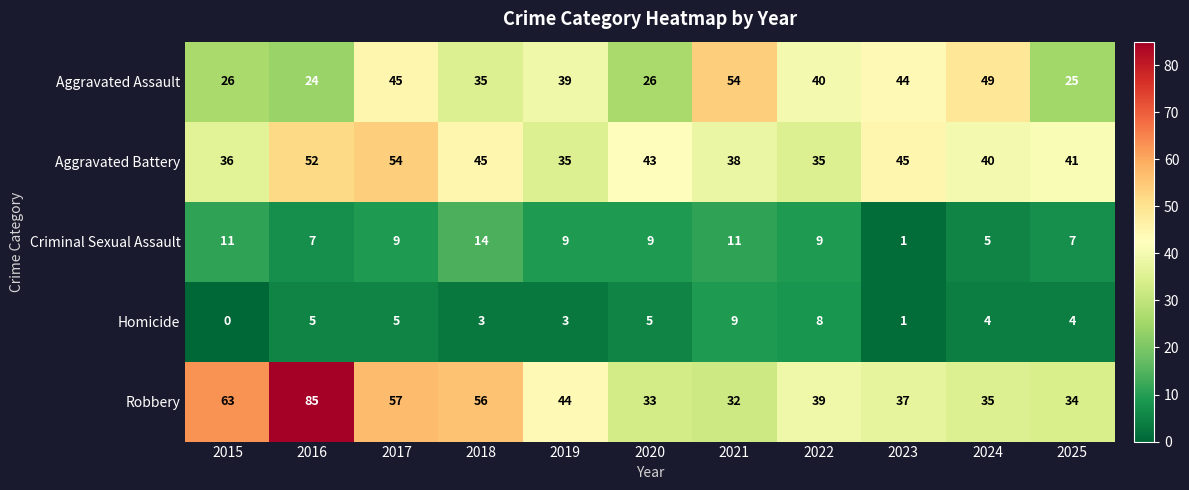

What value does the Homicide series have at 2018?

3